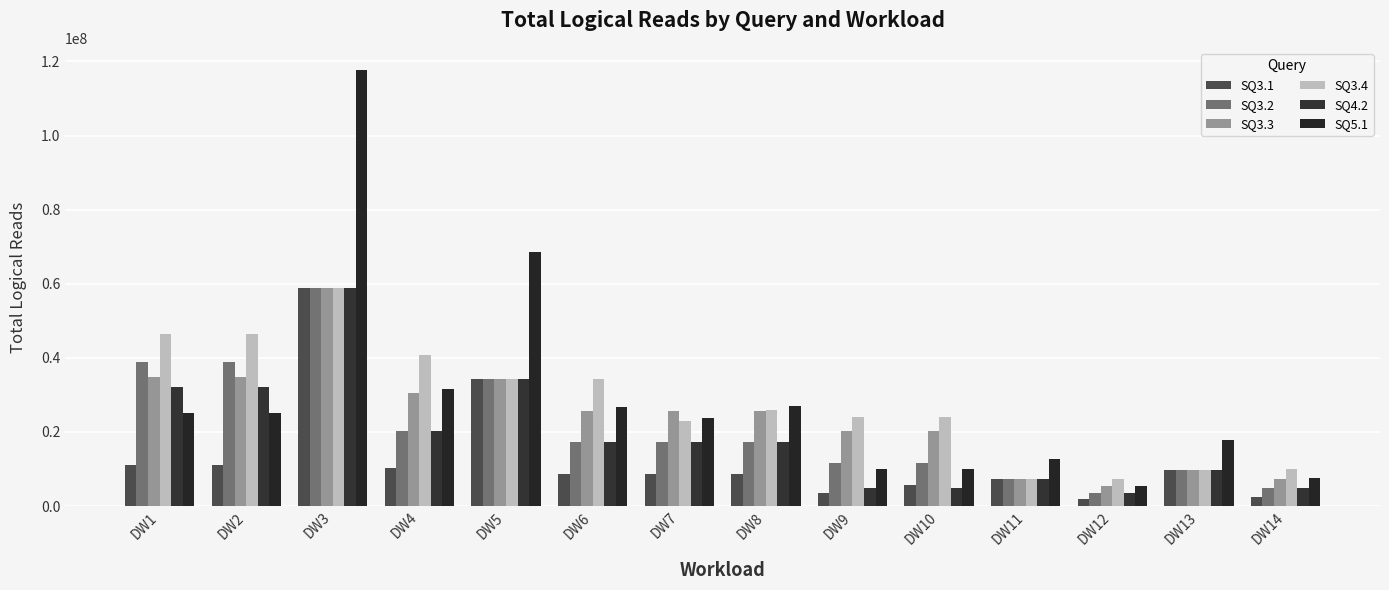

At DW1, list the series in order from smallest to largest.

SQ3.1, SQ5.1, SQ4.2, SQ3.3, SQ3.2, SQ3.4